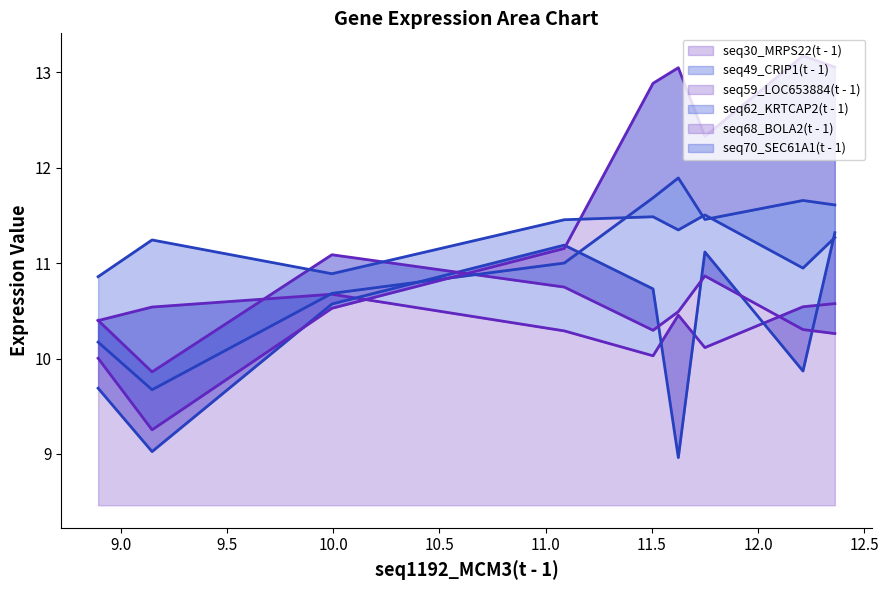

At which label does seq68_BOLA2(t - 1) first exceed 12?

4